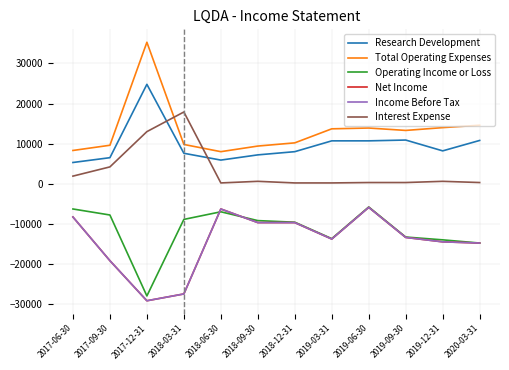

Does the chart have visible grid lines?

Yes